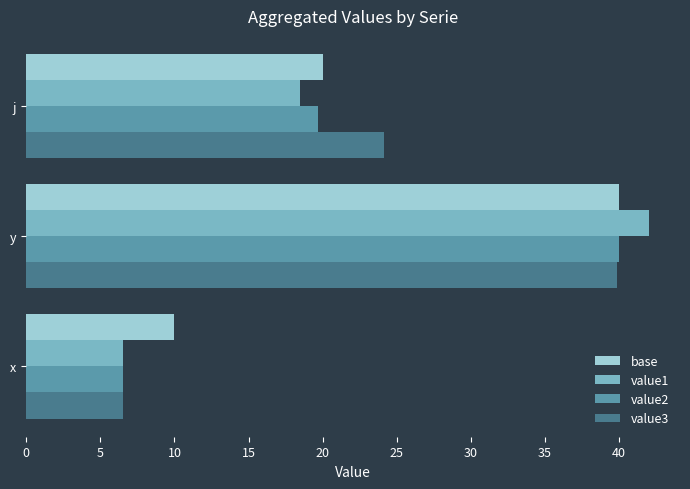

Rank the categories by value2 value from highest to lowest.

y, j, x